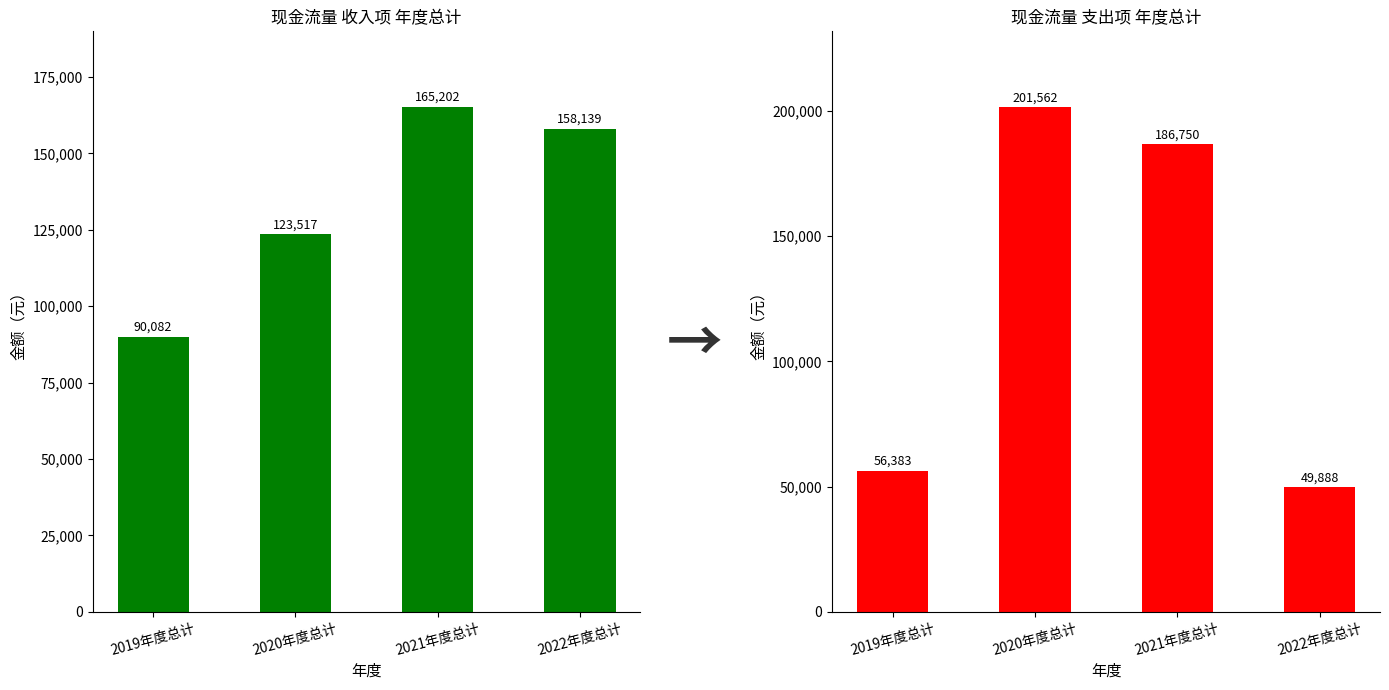

What is the maximum value shown in the chart?

201562.1